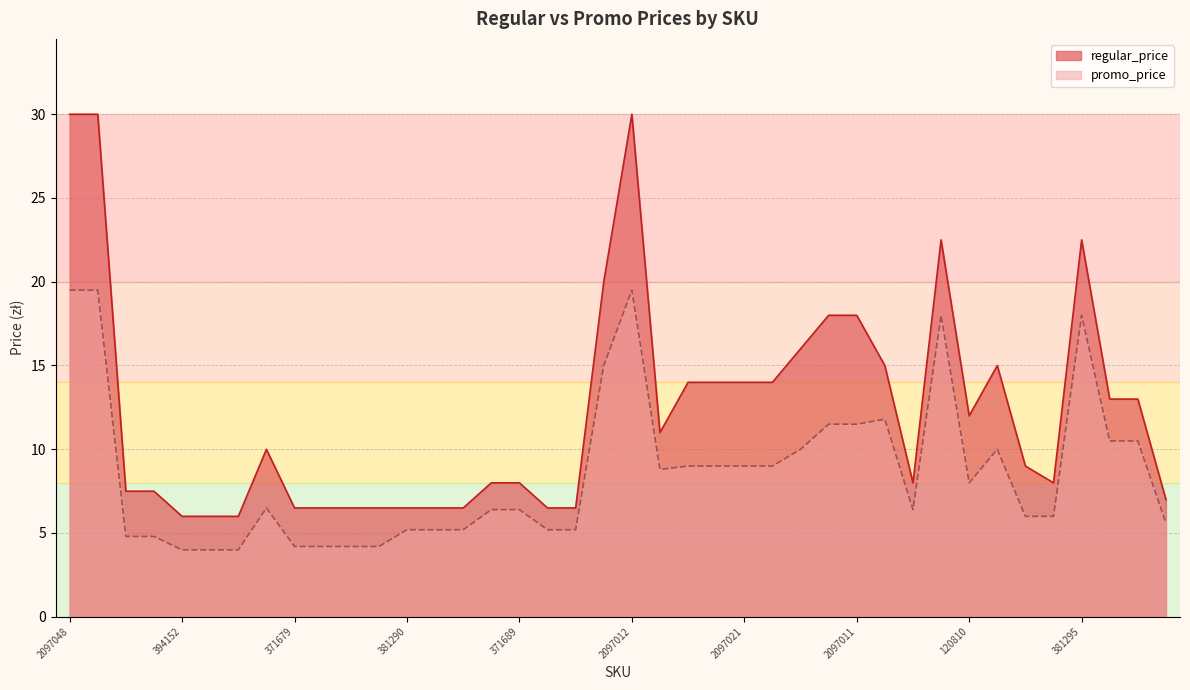

True or false: regular_price and promo_price intersect in this chart.

False